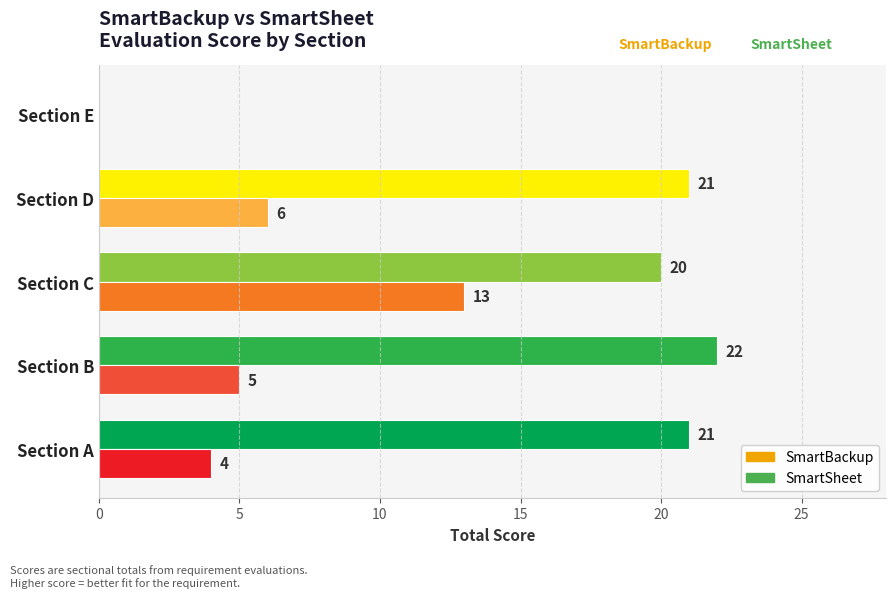

The value of SmartSheet at Section C is 13. True or false?

True